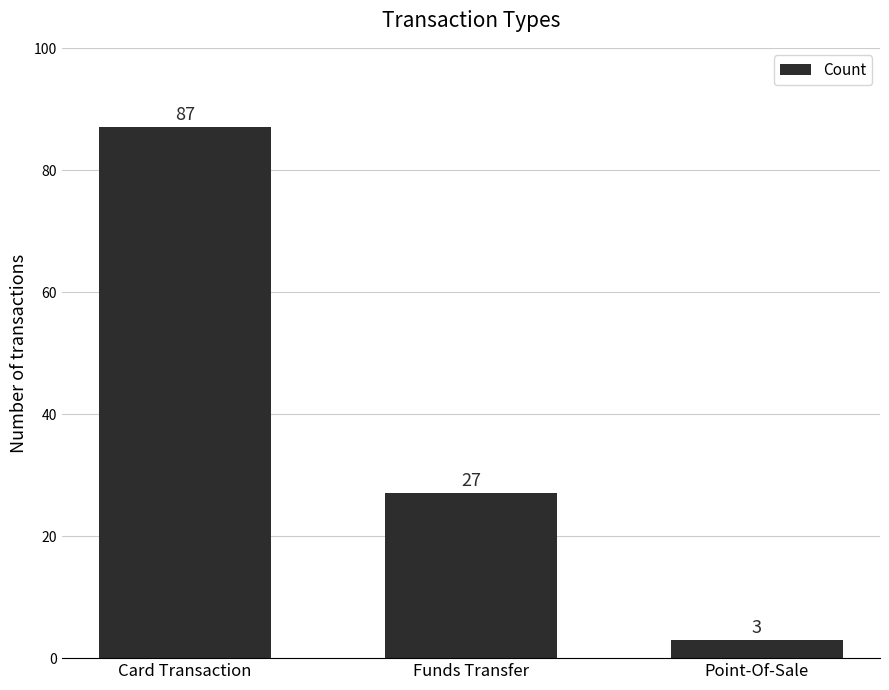

Which has a higher value, Funds Transfer or Card Transaction?

Card Transaction